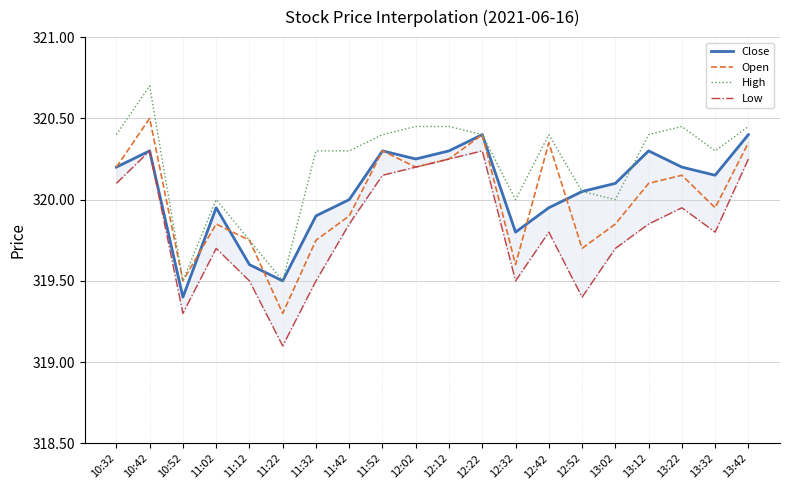

The Low series shows 478.0 at 11:32. True or false?

False